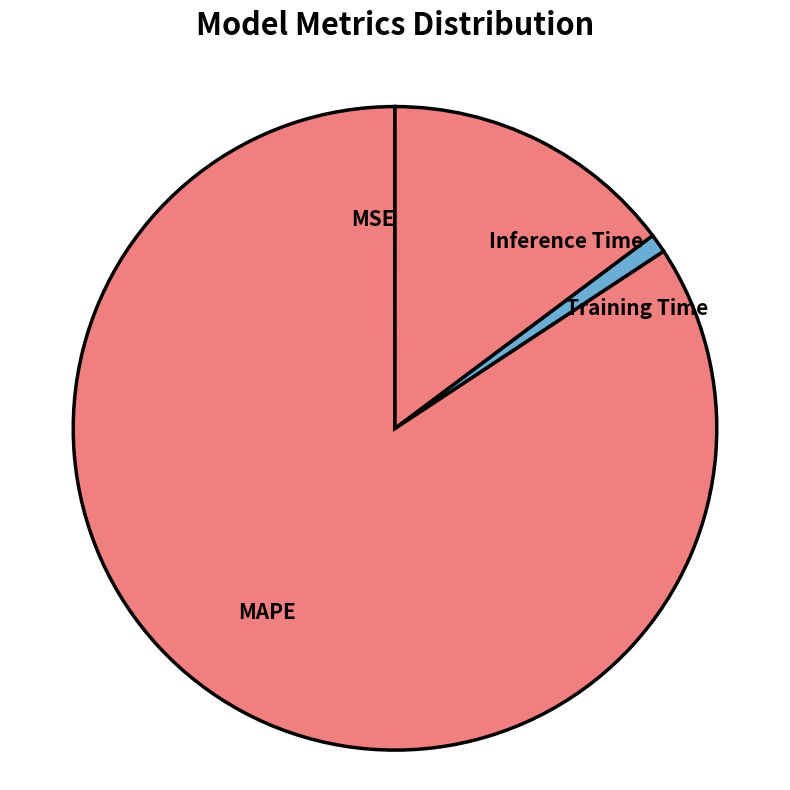

Is it true that Inference Time is 2% of the pie?

False